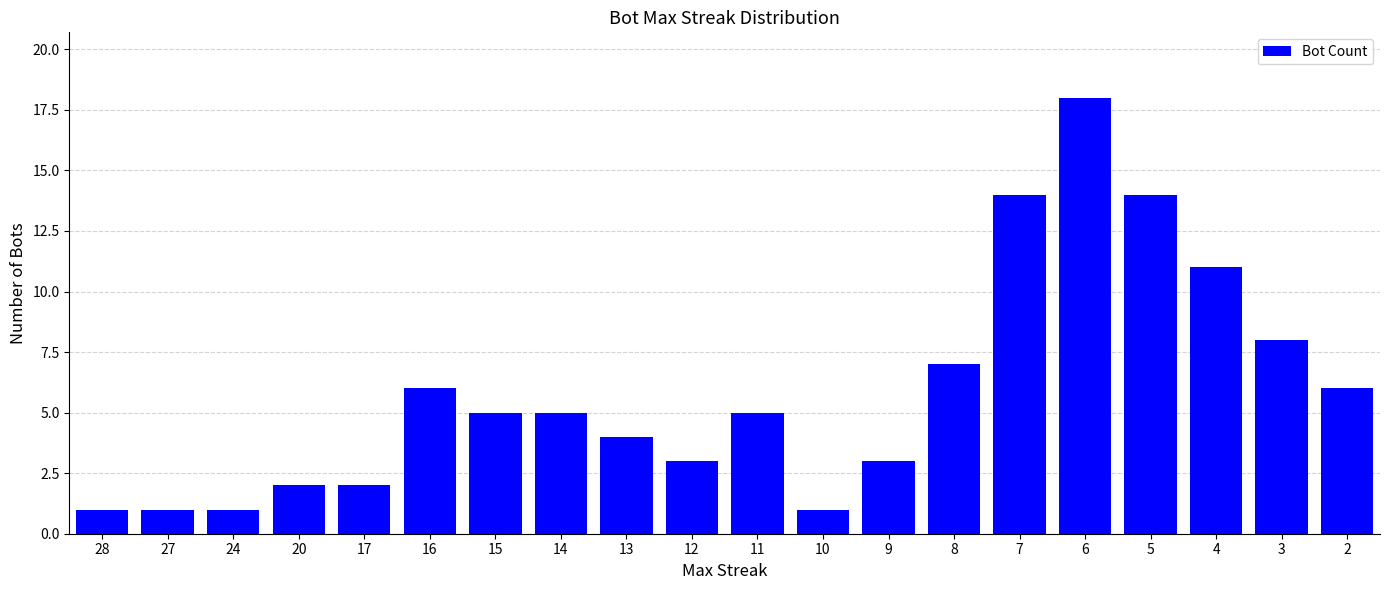

What is the ratio of the value at 12 to the value at 4?

0.3